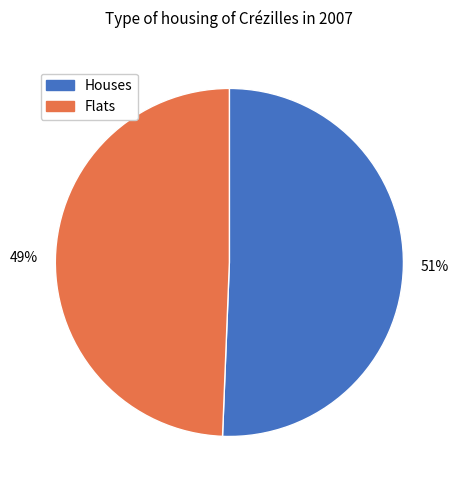

Is it true that Flats is 63% of the pie?

False